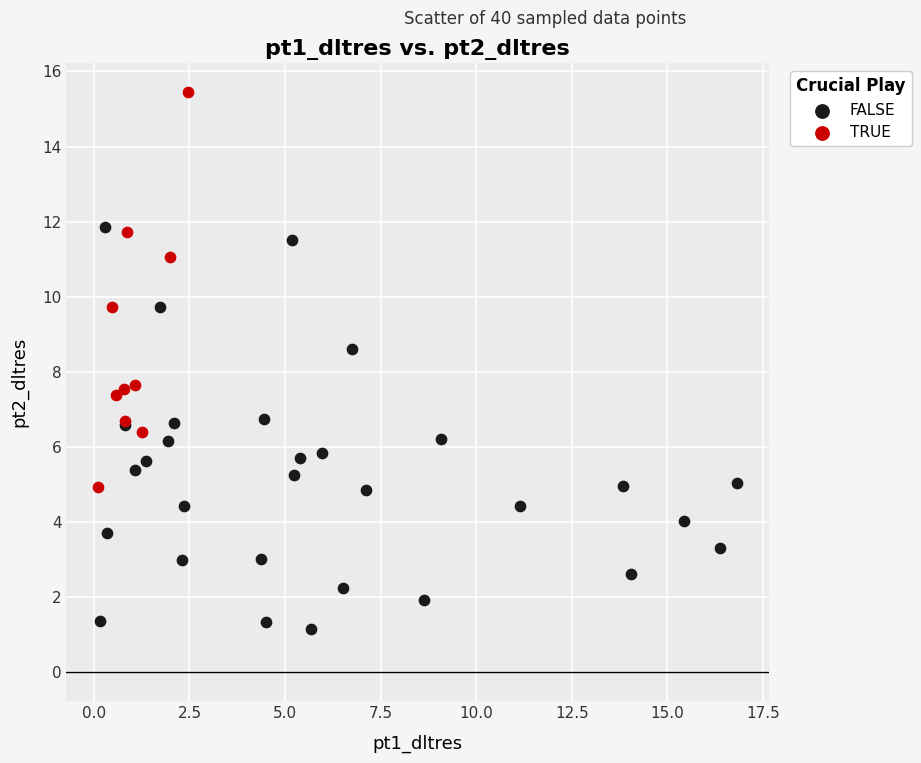

Which series contains the highest Y value?

TRUE